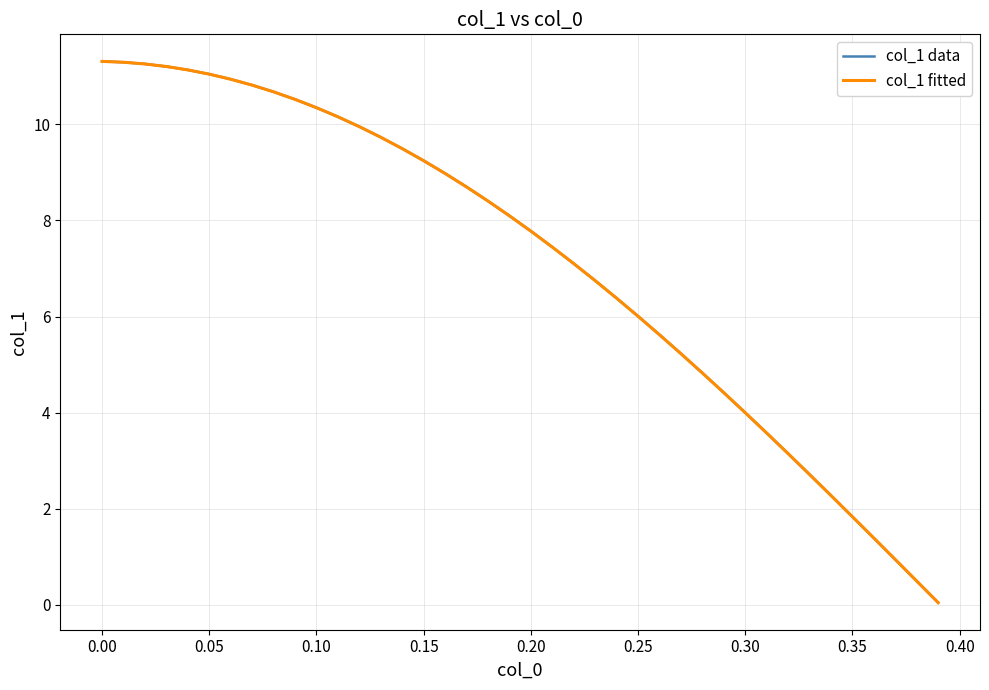

What is the highest value of the col_1 data series?

11.3